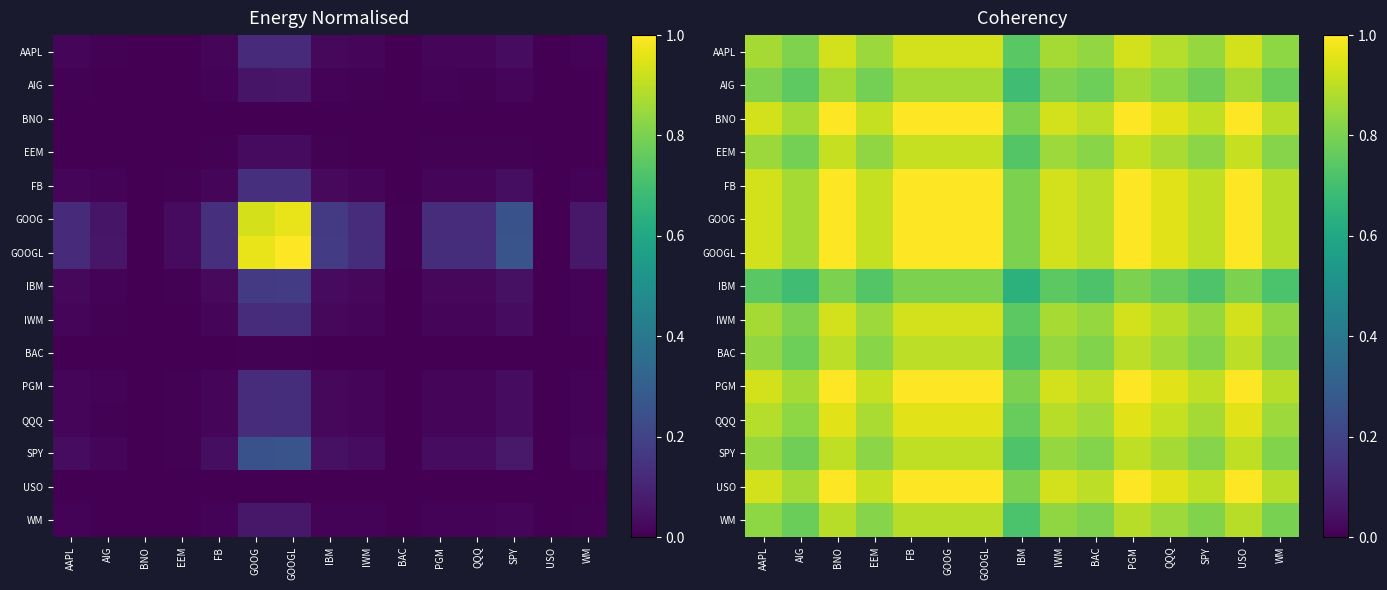

What is the approximate value of GOOGL at GOOGL?

1.0